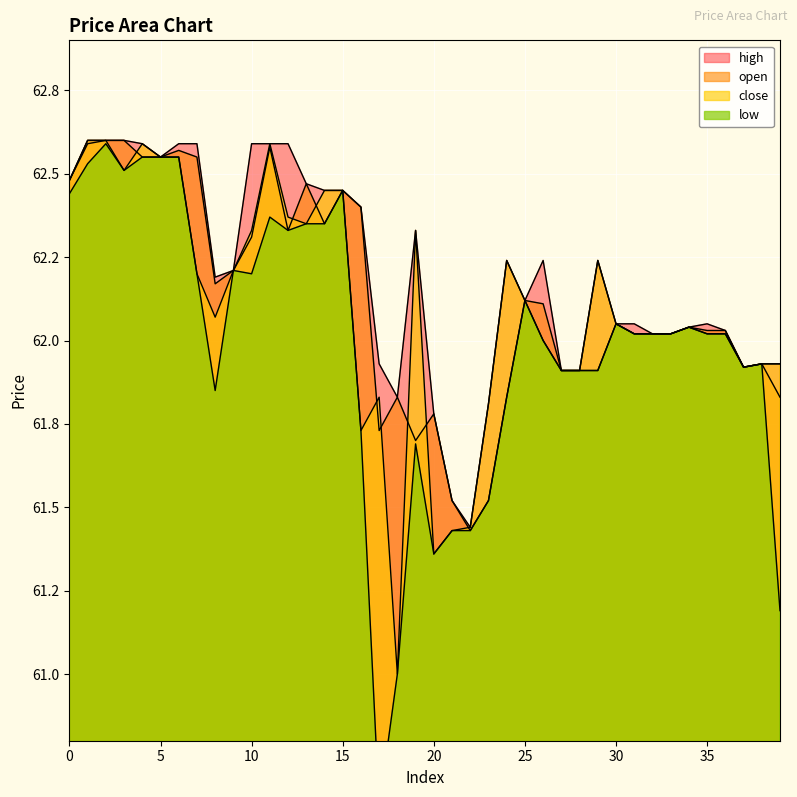

What is the minimum value for open?

61.4